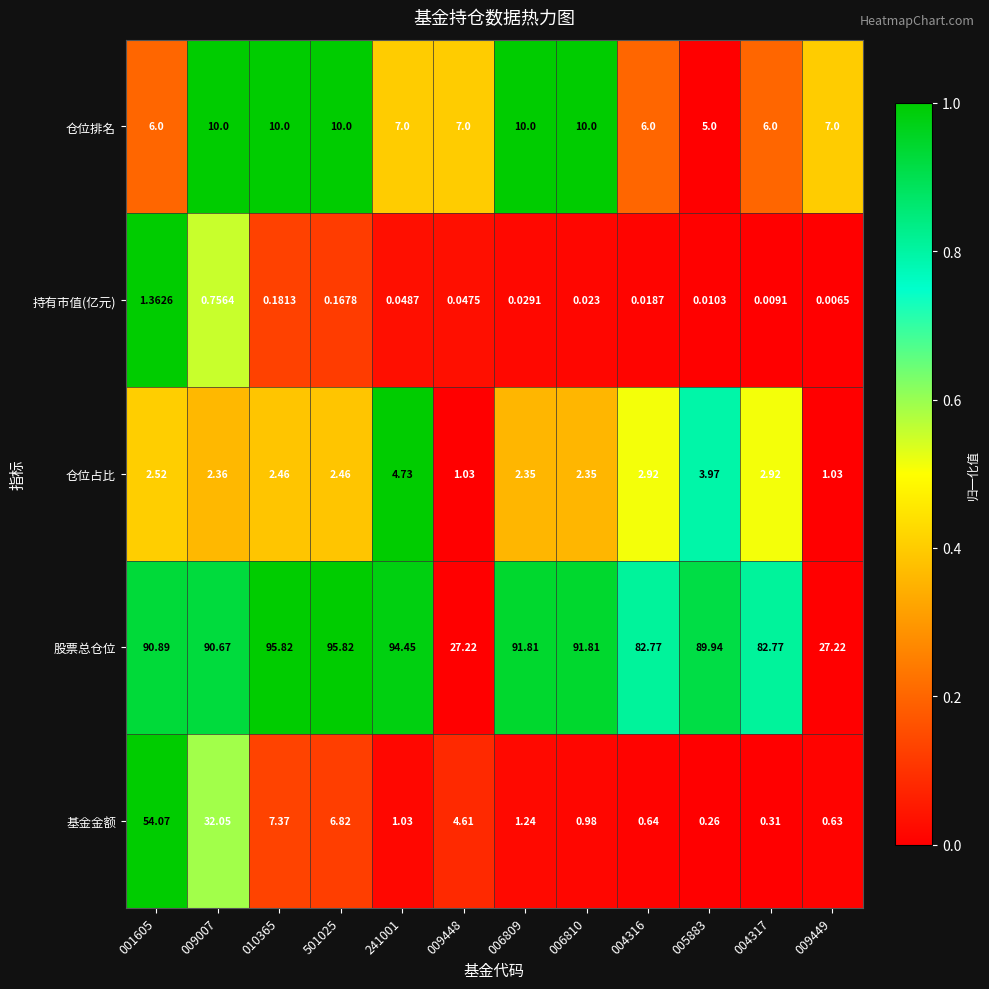

Which series has the largest total across all categories?

股票总仓位